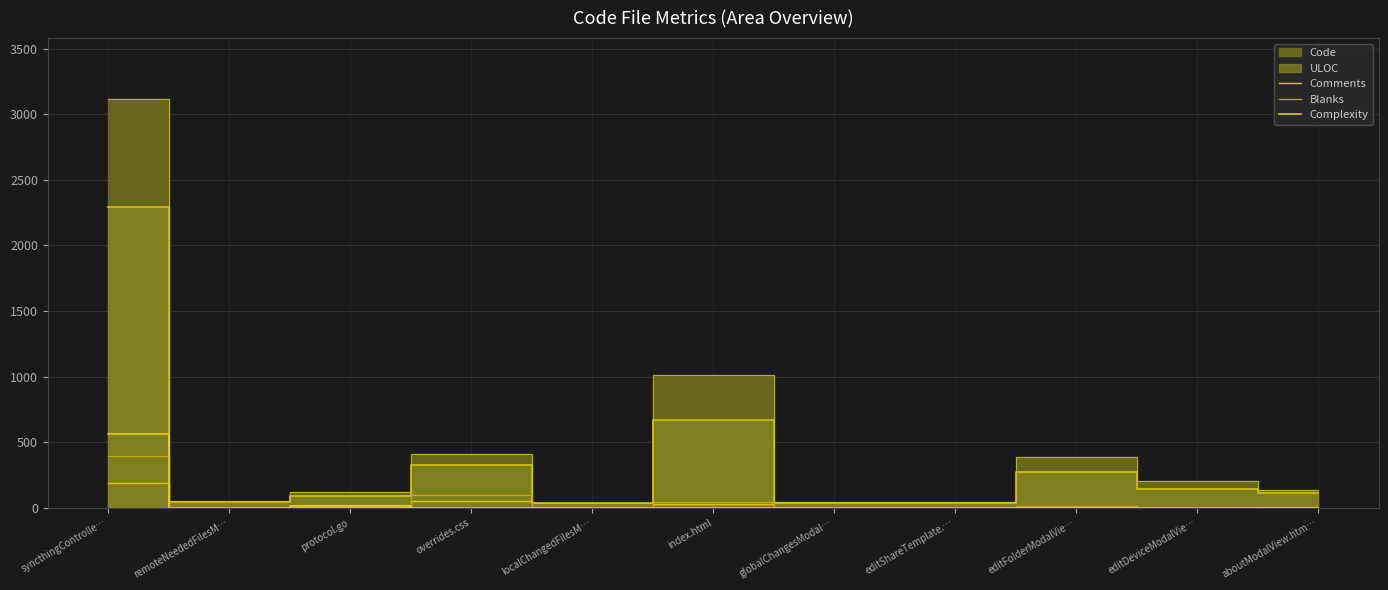

What is the difference between the Comments values at syncthingControlle… and editDeviceModalVie…?

191